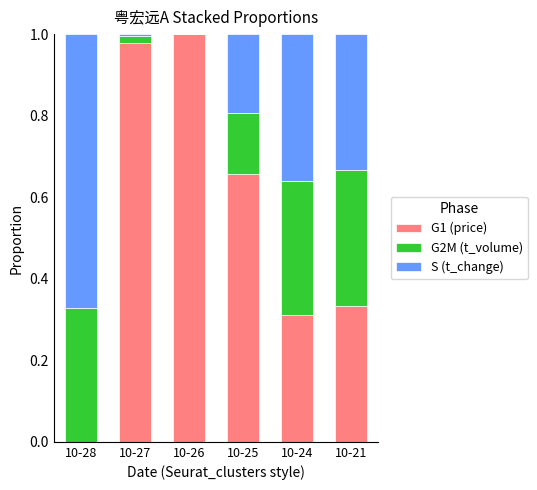

Does the chart contain stacked bars?

Yes